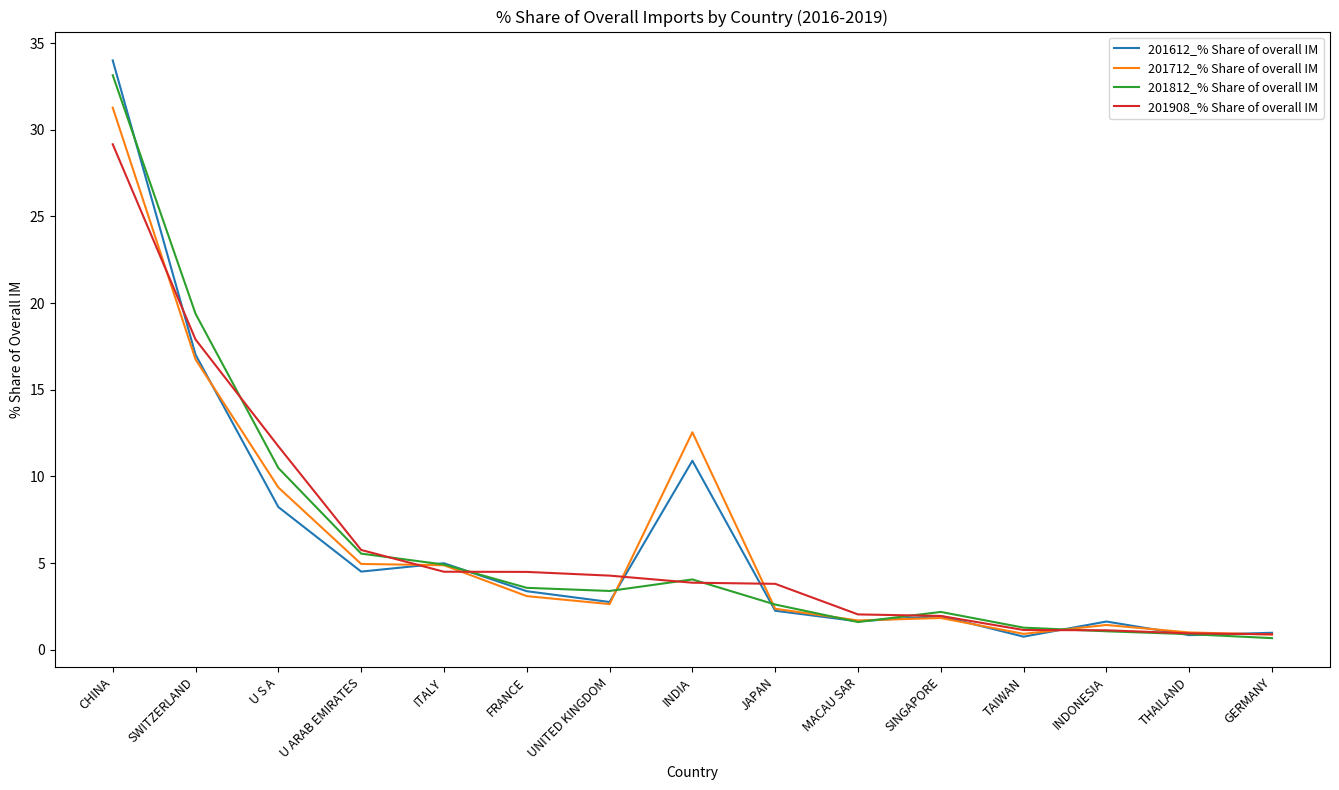

True or false: 201612_% Share of overall IM has a value of 4.1 at UNITED KINGDOM.

False